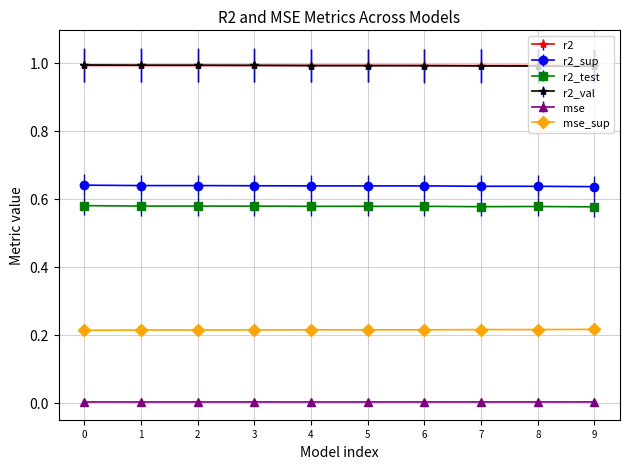

True or false: r2_test and mse_sup cross at least once.

False